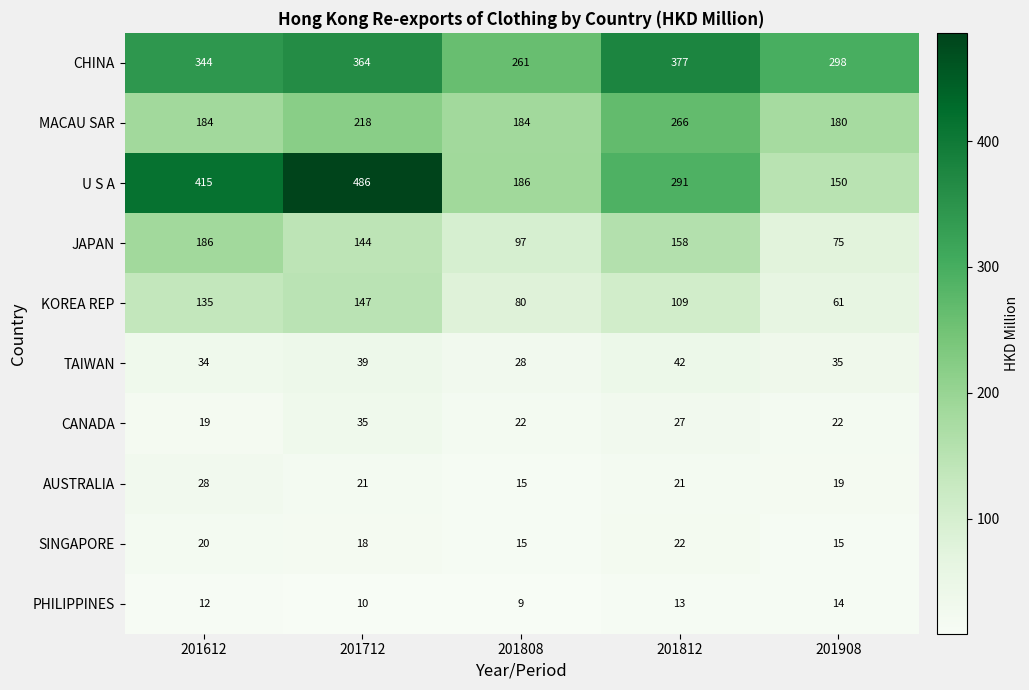

What is the highest value of the KOREA REP series?

147